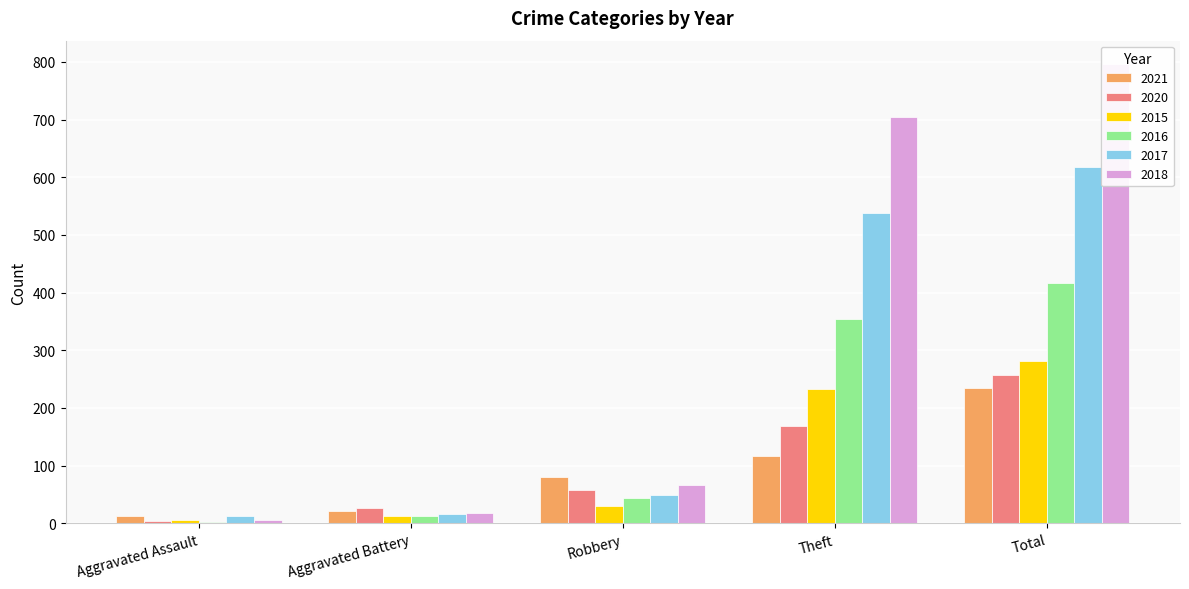

Reading left to right, transcribe all the data shown in this chart.

2021: Aggravated Assault=13	Aggravated Battery=22	Robbery=80	Theft=116	Total=234
2020: Aggravated Assault=4	Aggravated Battery=26	Robbery=57	Theft=168	Total=257
2015: Aggravated Assault=6	Aggravated Battery=13	Robbery=30	Theft=233	Total=282
2016: Aggravated Assault=3	Aggravated Battery=13	Robbery=44	Theft=354	Total=416
2017: Aggravated Assault=12	Aggravated Battery=17	Robbery=49	Theft=538	Total=617
2018: Aggravated Assault=5	Aggravated Battery=18	Robbery=67	Theft=705	Total=797